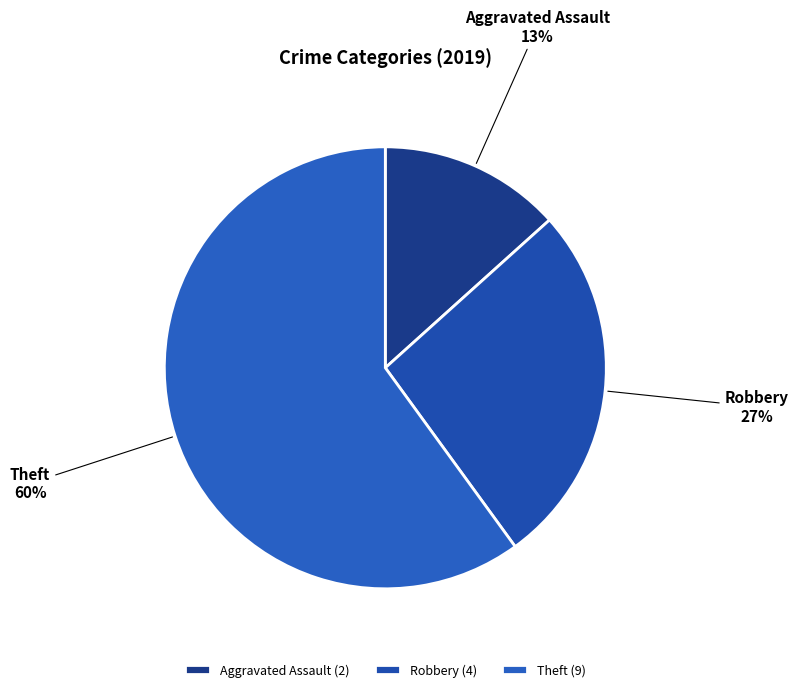

Which category has the biggest portion of the pie?

Theft